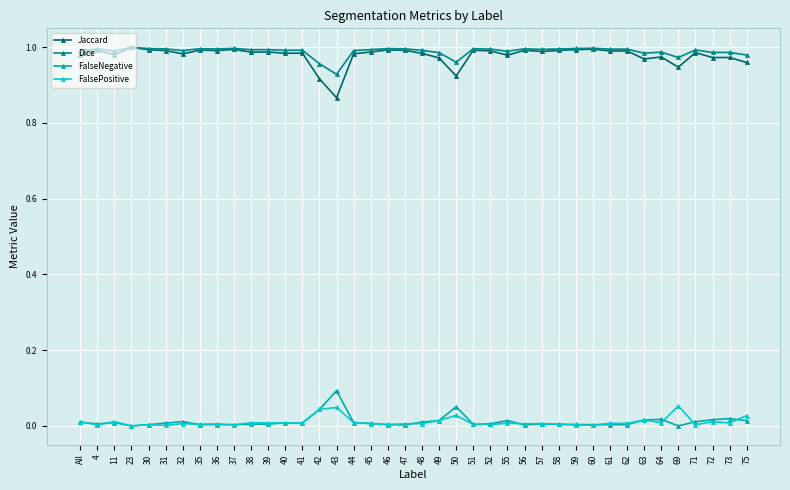

What is the total value across all series at 23?

2.0